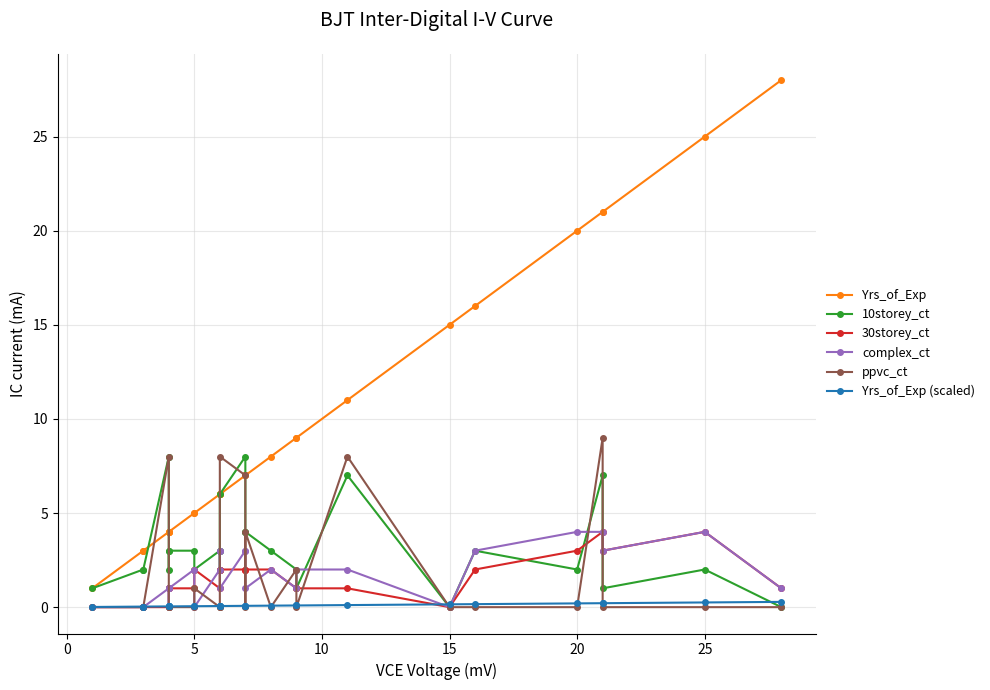

What is the difference between the second highest and minimum values in the Yrs_of_Exp series?

24.0